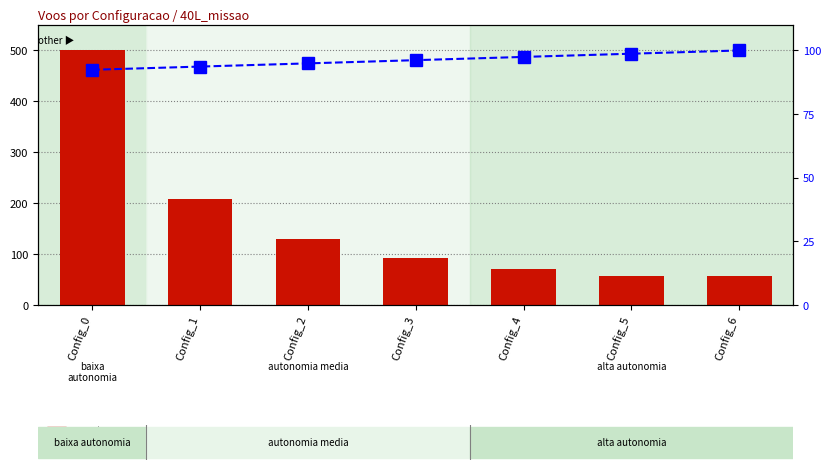

What is the minimum value for N° Voos?

56.0